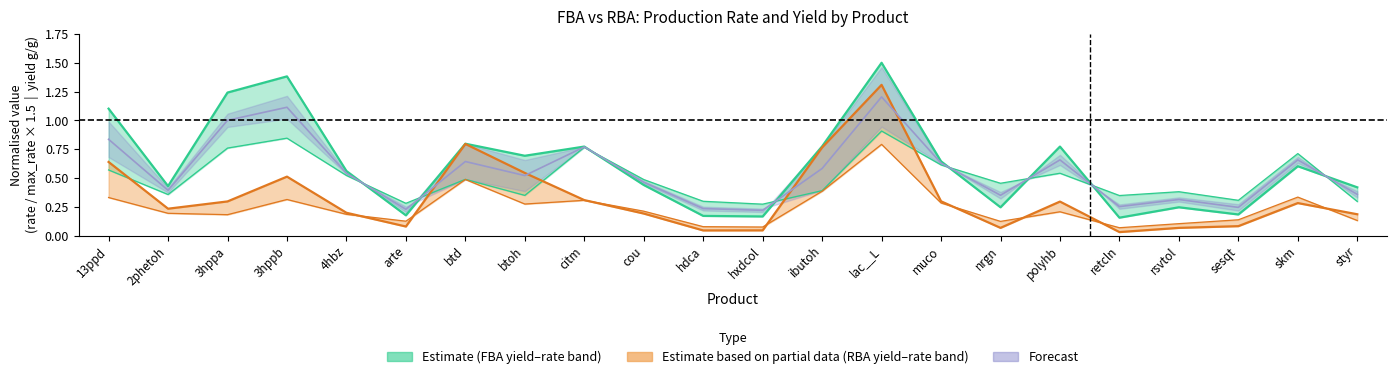

What is the sum of the rateFBA values at 3hppb and 3hppa?

2.6